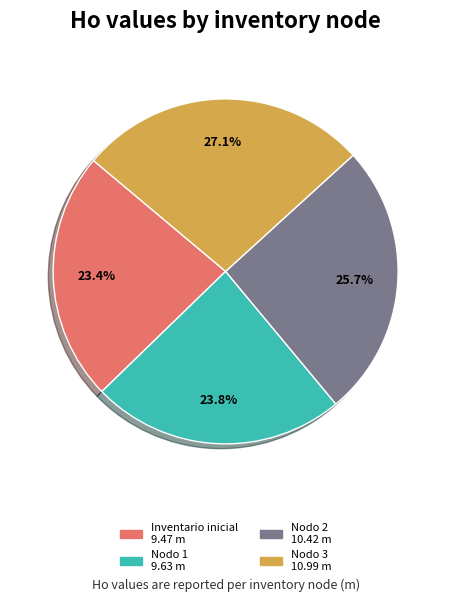

Is there a majority slice in this chart?

No